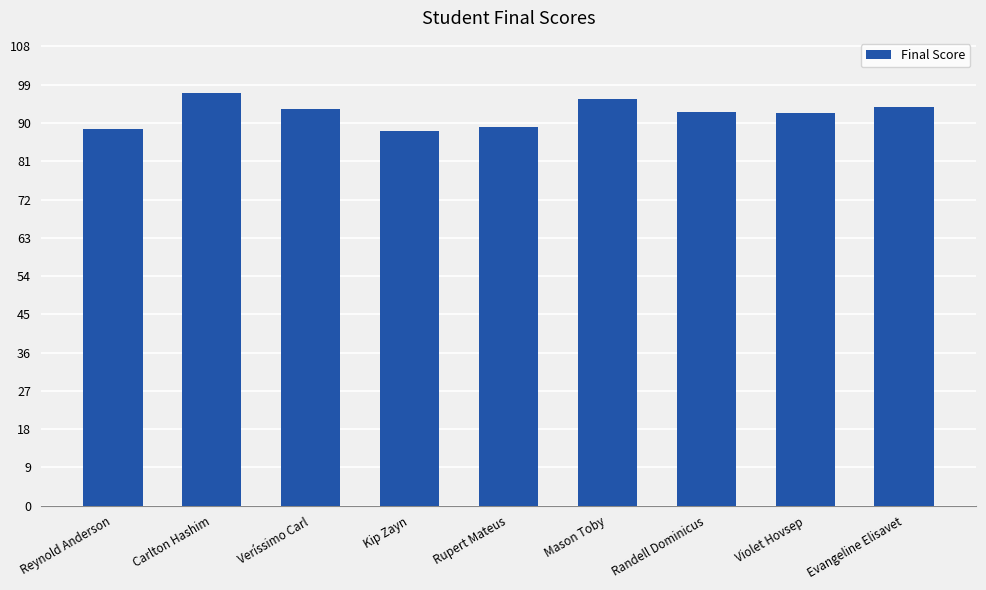

Are the bars horizontal?

No